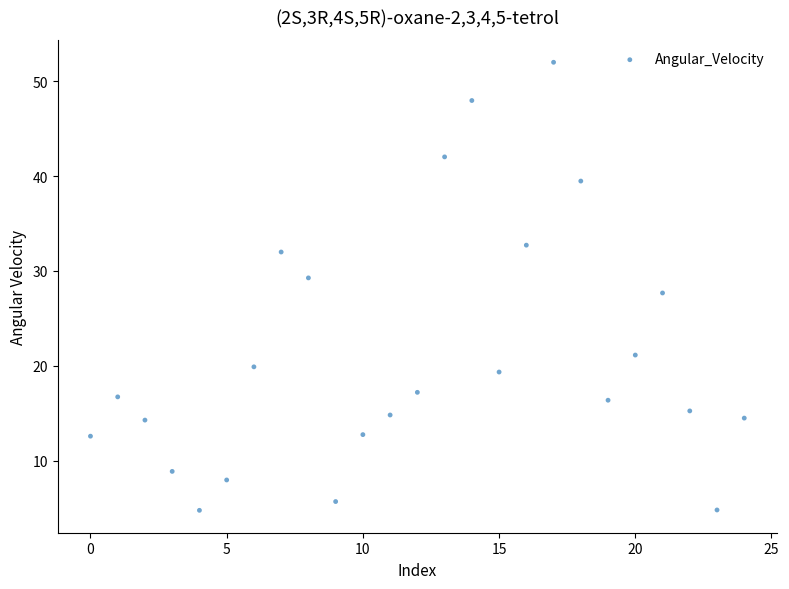

What is the range of Y values (max minus min)?

47.2